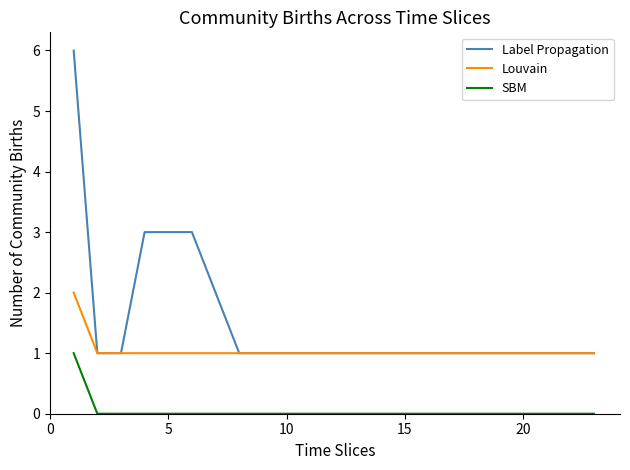

What is the difference between the maximum and minimum values in the SBM series?

1